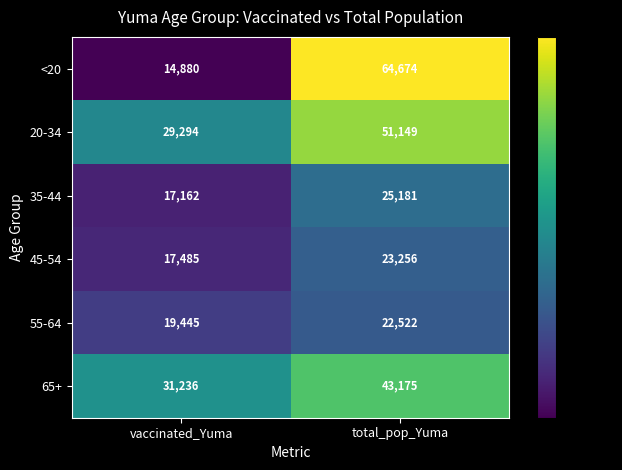

Count the number of categories in the chart.

2